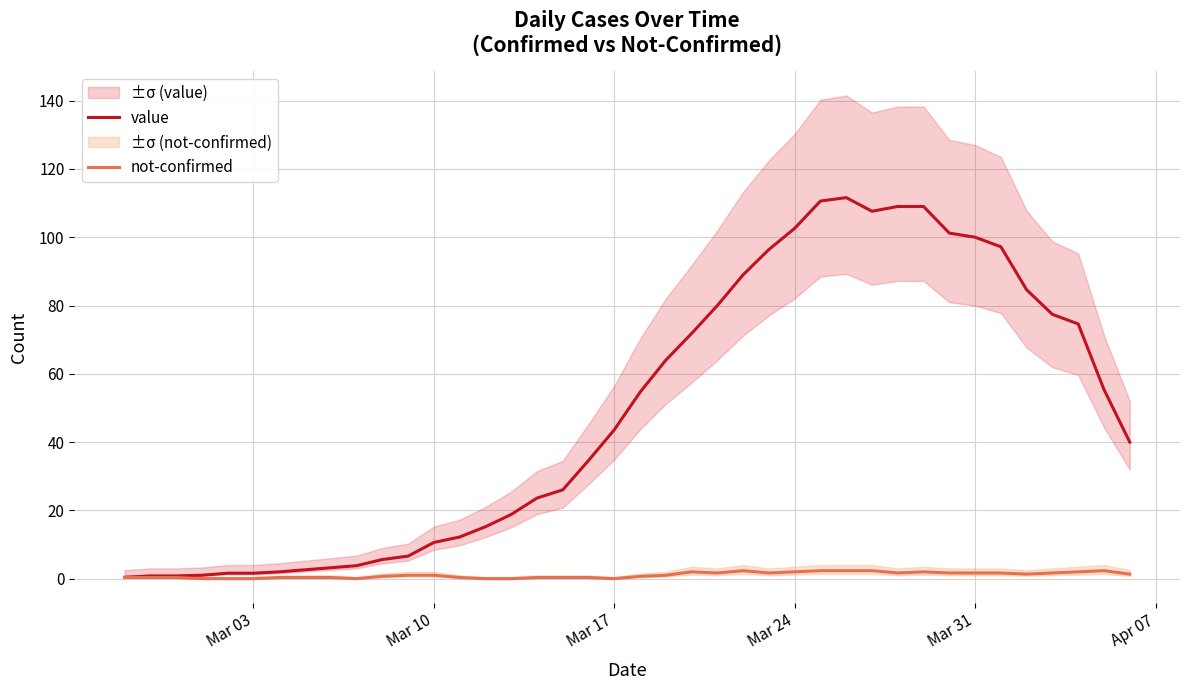

What is the maximum value for not-confirmed?

2.3